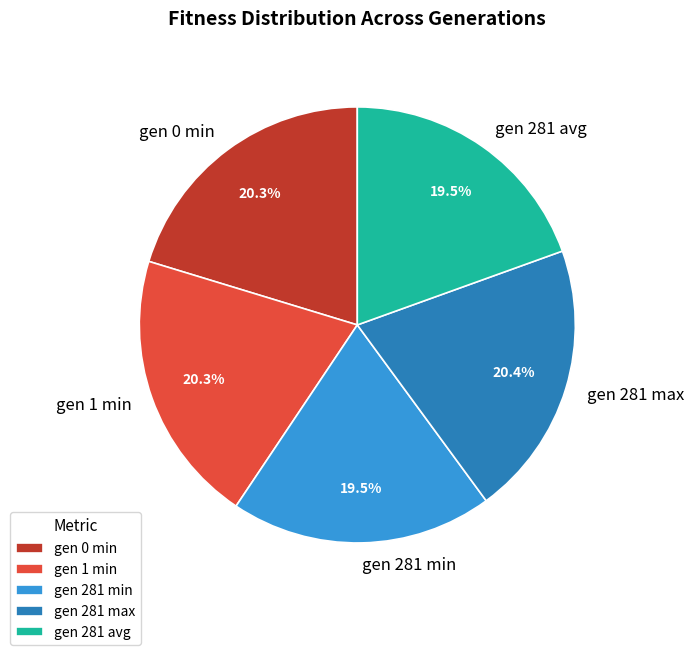

Count the number of slices in the pie.

5